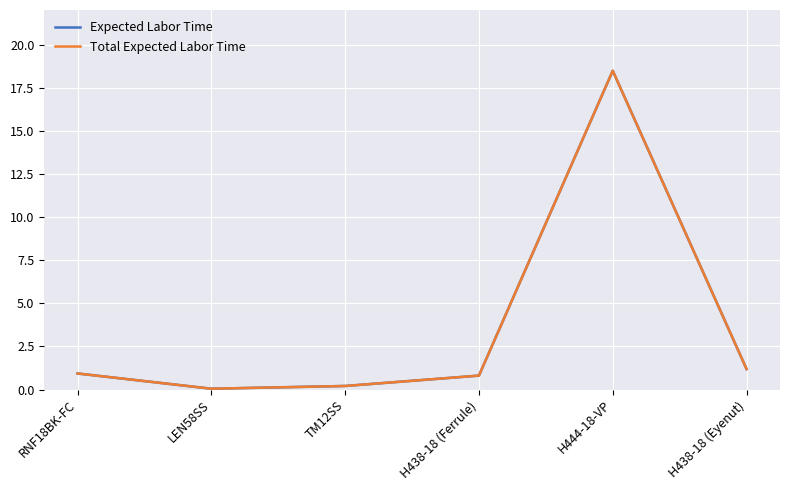

In Total Expected Labor Time, how many points are higher than both neighbors (excluding endpoints)?

1